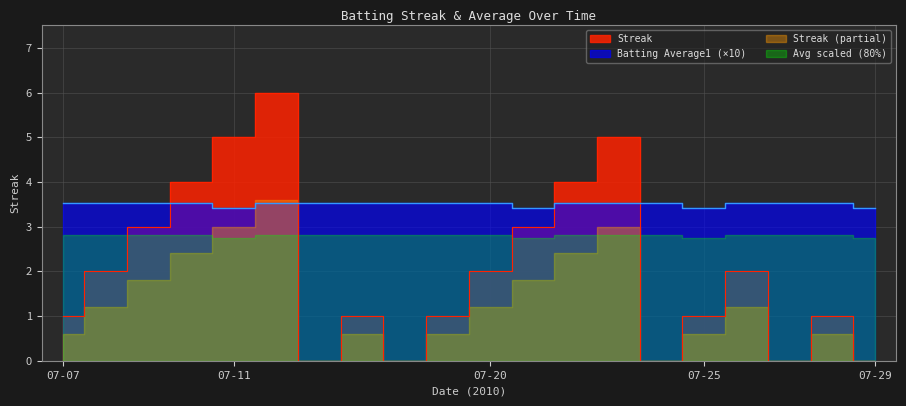

Reading left to right, what are all the values shown in this chart?

Streak: 07-07=1.0	07-08=2.0	07-09=3.0	07-10=4.0	07-11=5.0	07-15=6.0	07-16=0.0	07-17=1.0	07-18=0.0	07-19=1.0	07-20=2.0	07-21=3.0	07-22=4.0	07-23=5.0	07-24=0.0	07-25=1.0	07-26=2.0	07-27=0.0	07-28=1.0	07-29=0.0
Batting Average1: 07-07=3.5	07-08=3.5	07-09=3.5	07-10=3.5	07-11=3.4	07-15=3.5	07-16=3.5	07-17=3.5	07-18=3.5	07-19=3.5	07-20=3.5	07-21=3.4	07-22=3.5	07-23=3.5	07-24=3.5	07-25=3.4	07-26=3.5	07-27=3.5	07-28=3.5	07-29=3.4